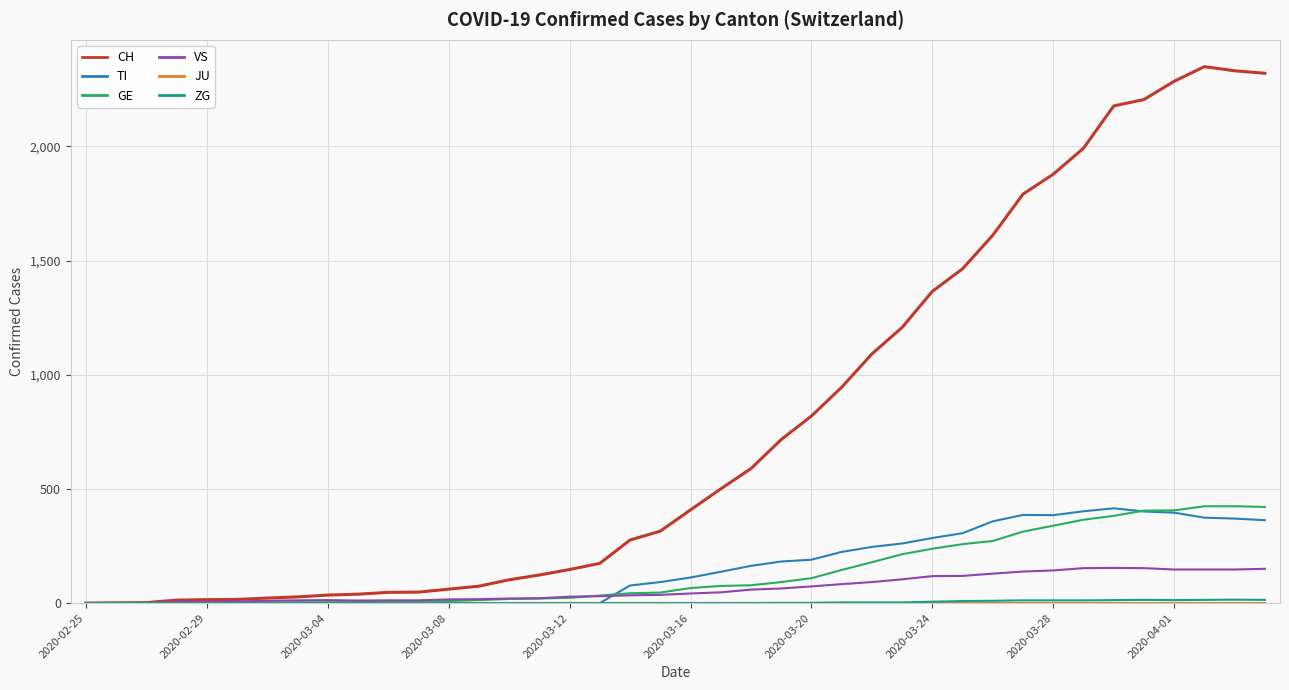

Which series has the largest total across all categories?

CH